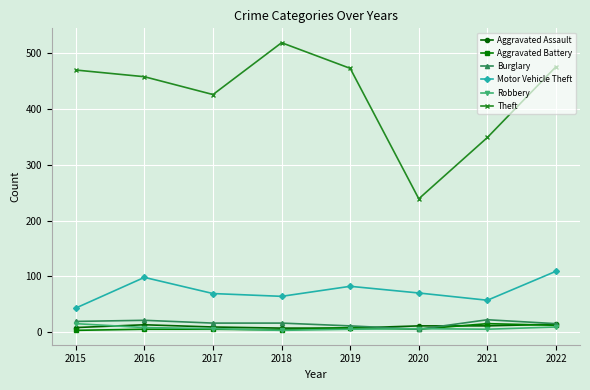

How many categories are shown in the chart?

8